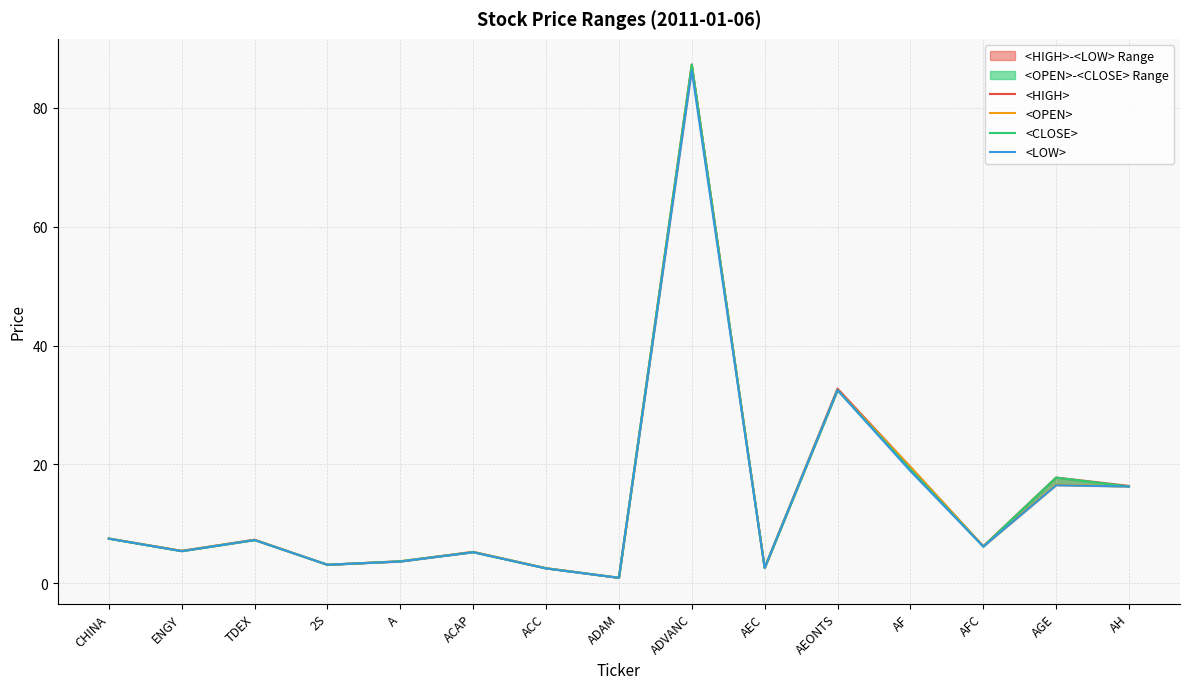

What is the sum of the <HIGH> values at CHINA and ACC?

10.1